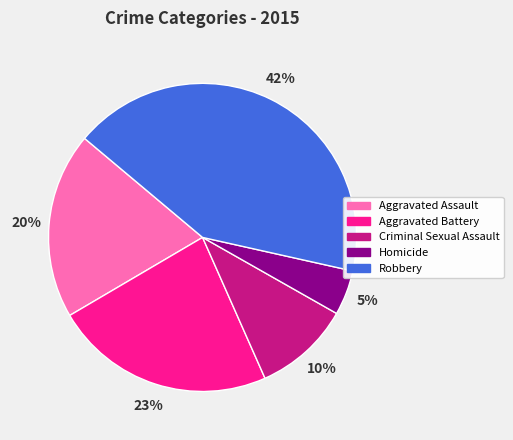

Does Homicide represent more than half of the total?

No